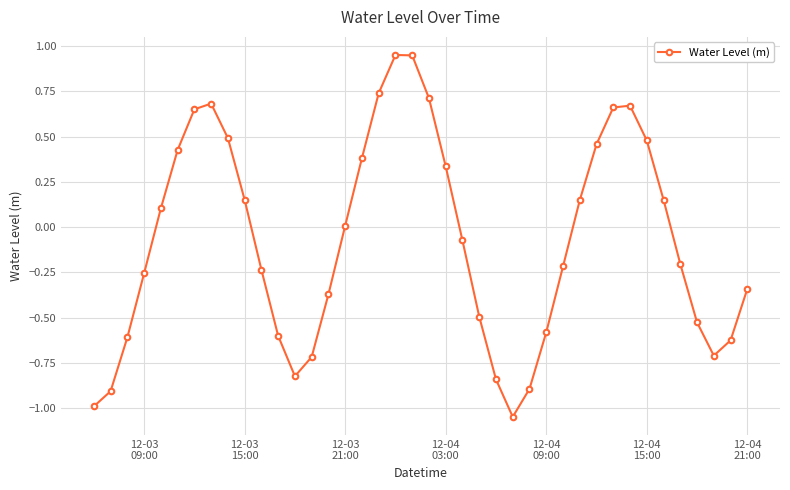

What is the difference between the maximum and minimum values?

2.0